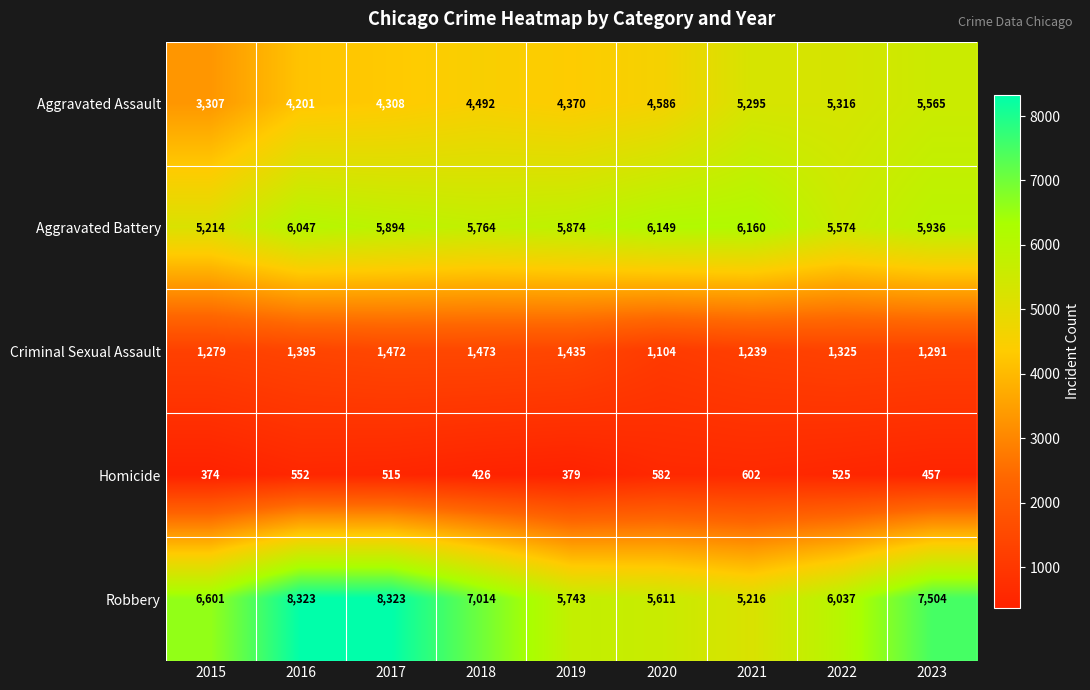

What is the minimum value for Aggravated Battery?

5214